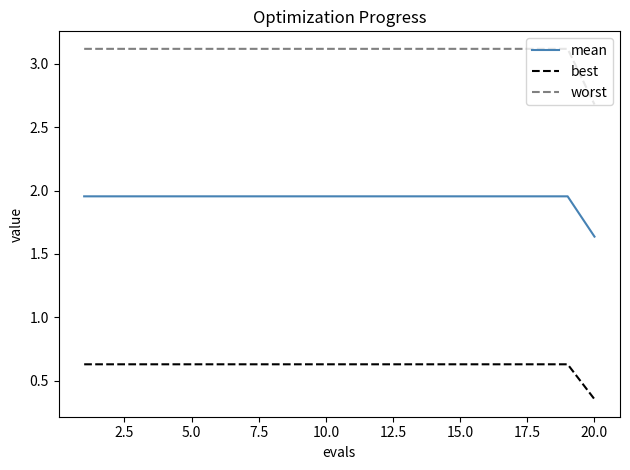

Rank the series by their maximum value, from lowest to highest.

best, mean, worst